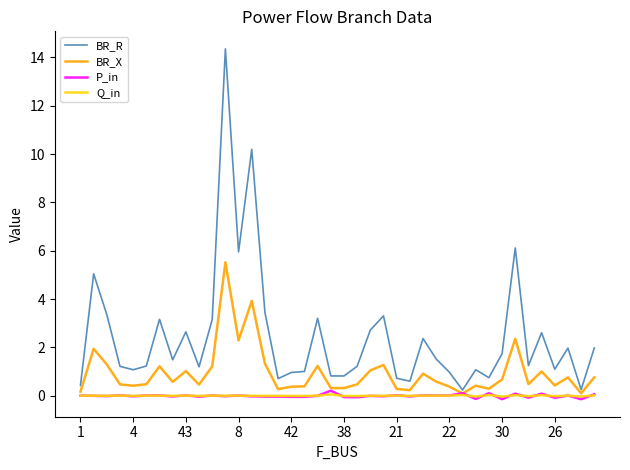

What is the greatest value displayed?

14.4